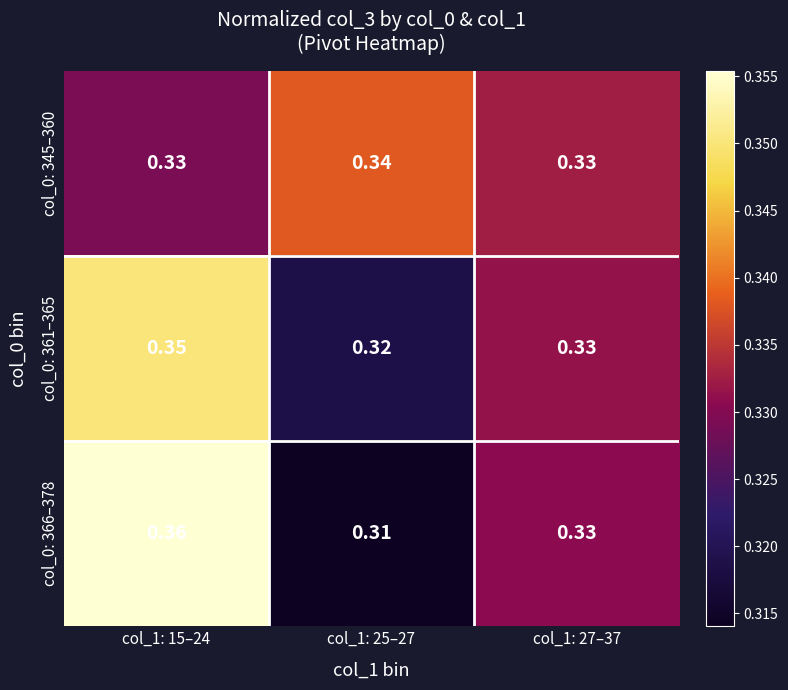

Is the value of col_0: 366–378 at col_1: 25–27 greater than the value of col_0: 361–365 at col_1: 15–24?

No